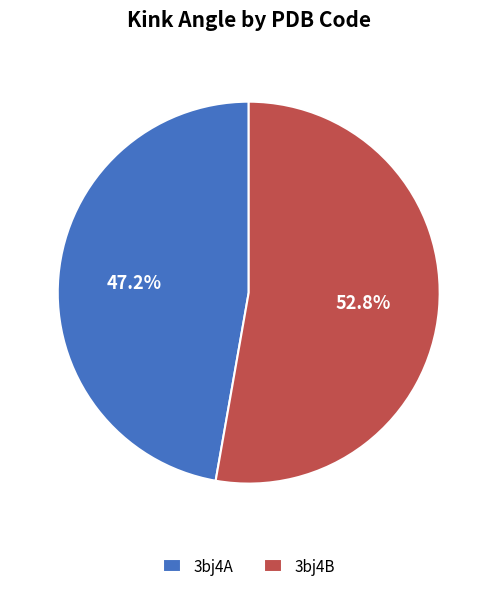

True or false: 3bj4B accounts for 46% of the total.

False